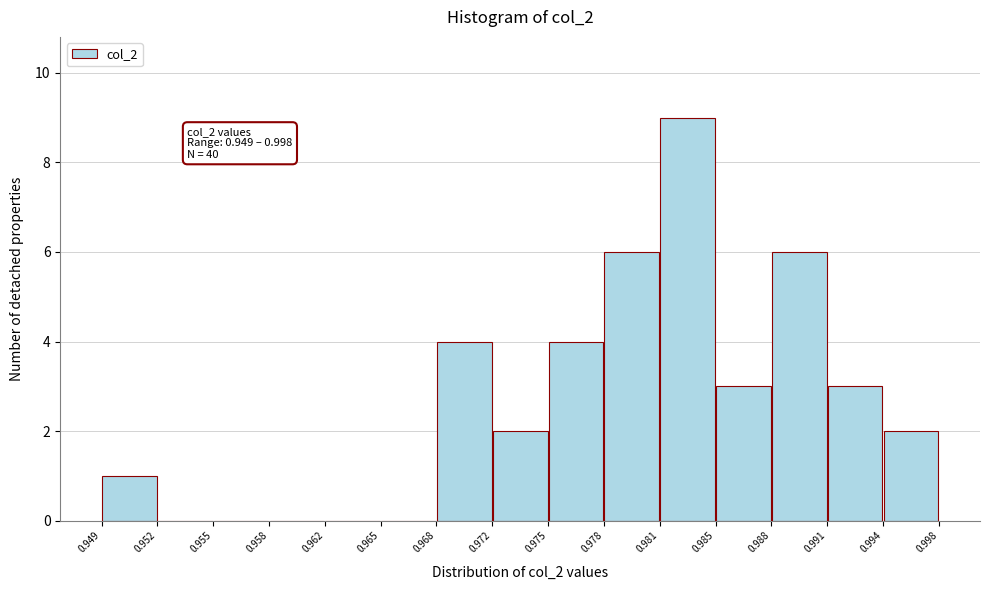

Which range on the x-axis has the tallest bar?

0.981 to 0.985